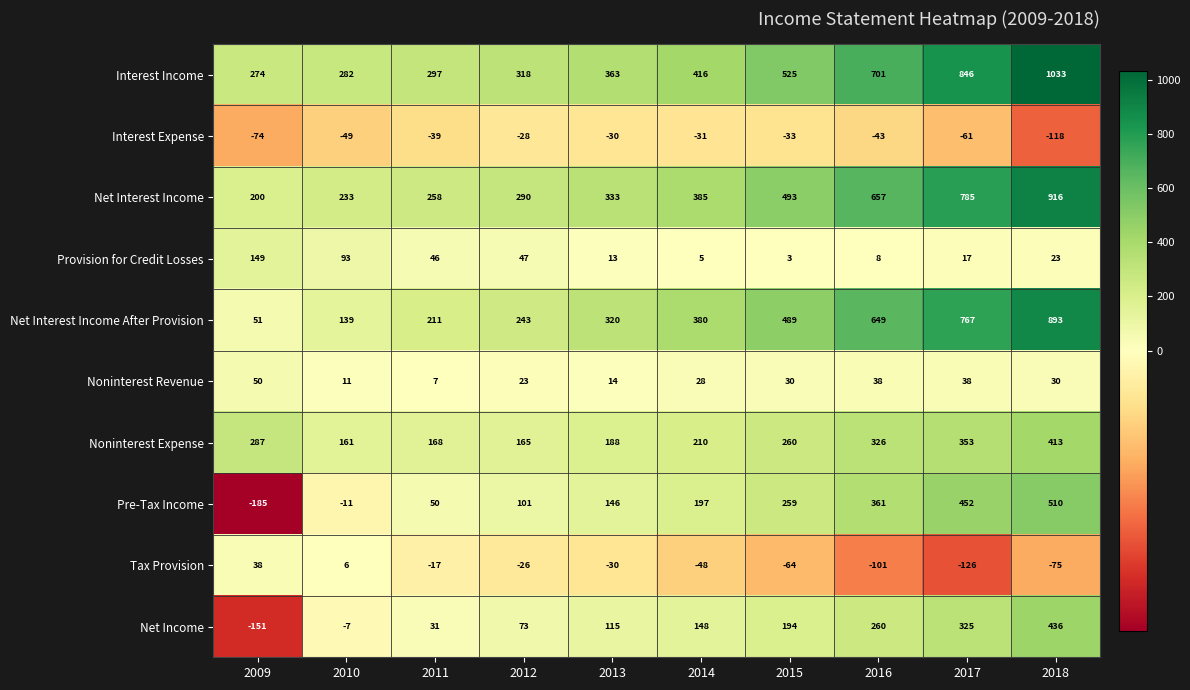

What is the spread (max minus min) of values at 2012?

346